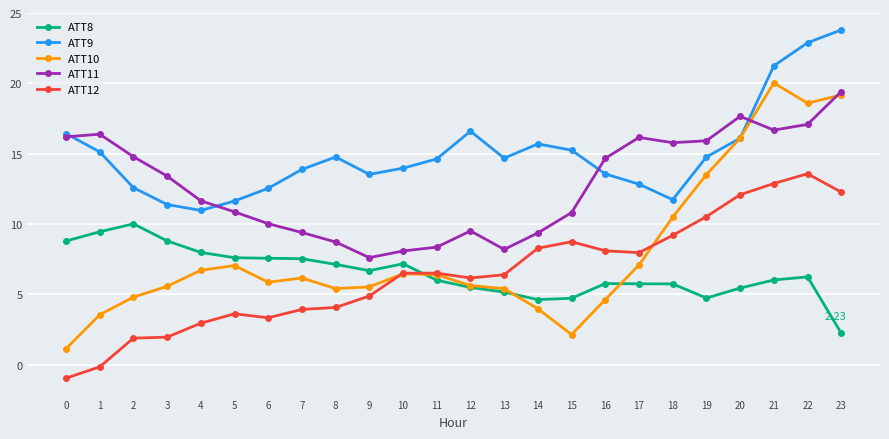

Which series has the widest spread of values?

ATT10